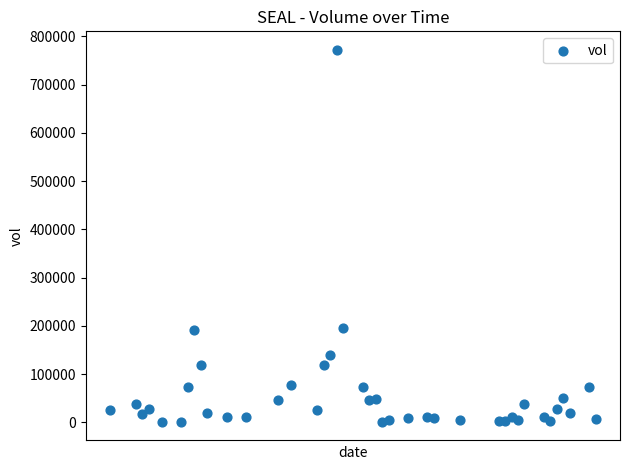

What is the range of X values (max minus min)?

75